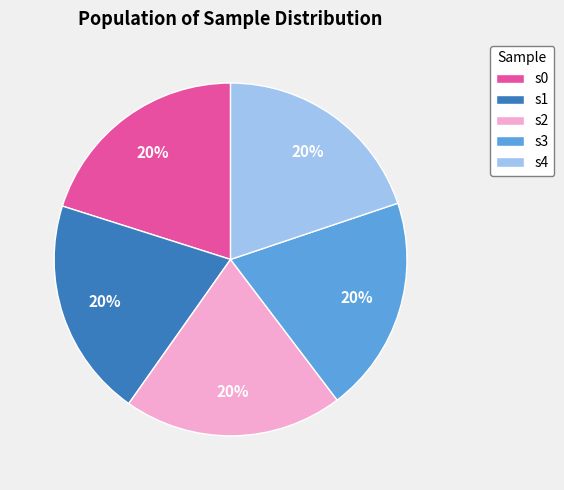

Do s4 and s1 together represent more than half of the pie?

No